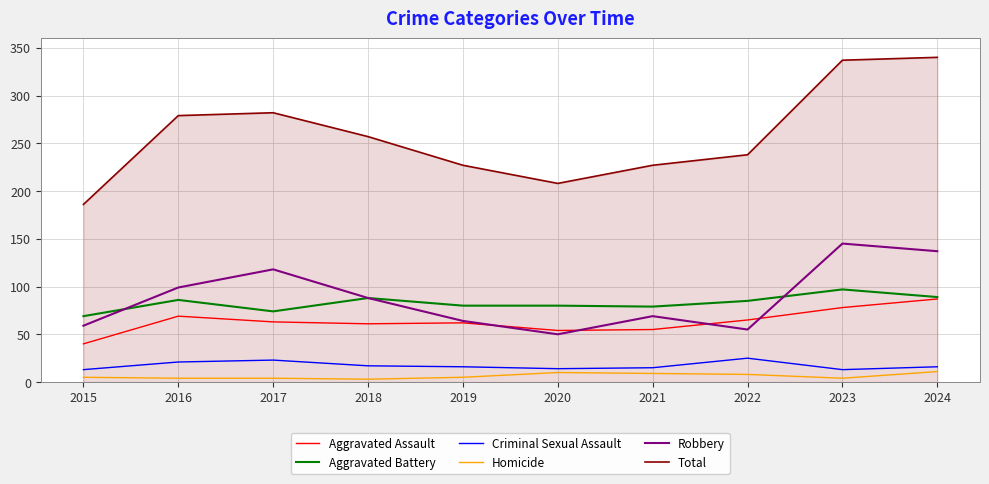

At which category does Total reach its first local peak?

2017